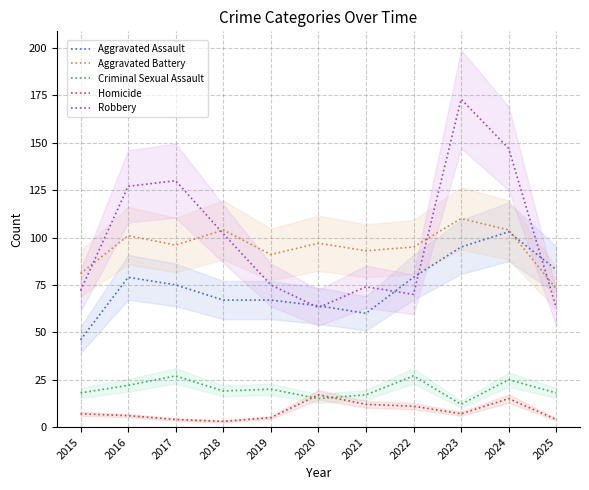

What are all the series names shown in the legend?

Aggravated Assault, Aggravated Battery, Criminal Sexual Assault, Homicide, Robbery